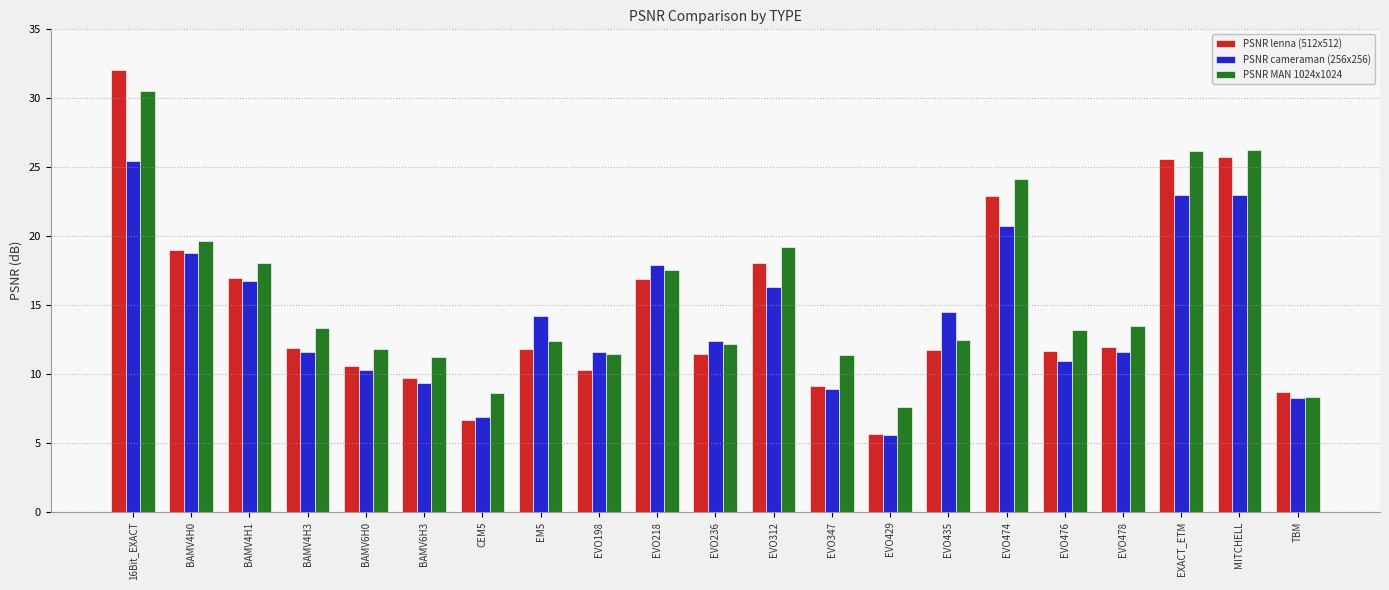

At which label is PSNR MAN 1024x1024 closest to 19?

EVO312